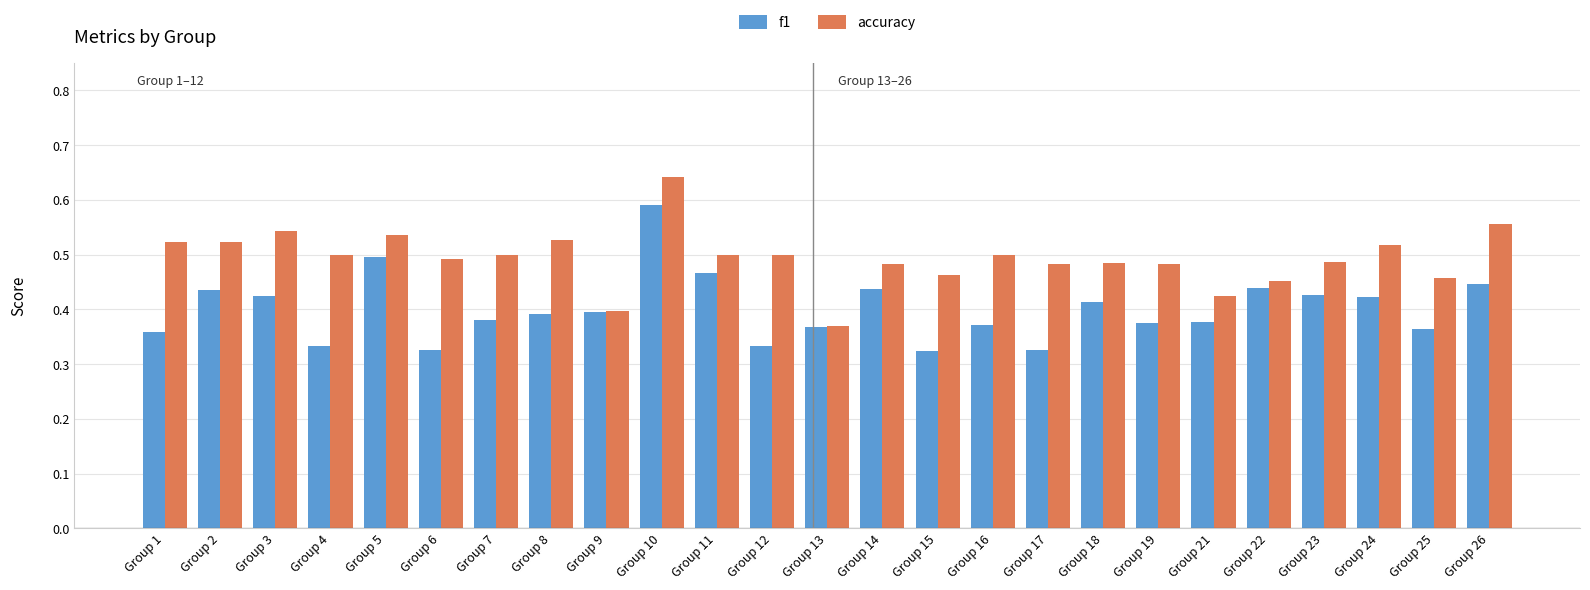

Rank the series by their average value, from highest to lowest.

accuracy, f1